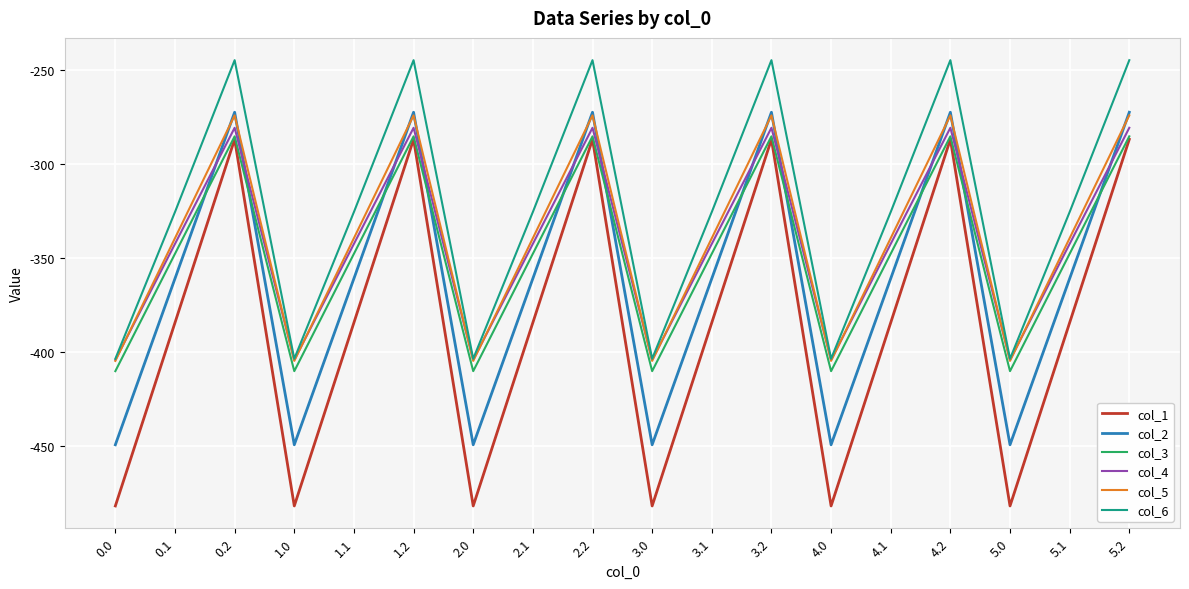

True or false: col_5 and col_1 cross at least once.

False